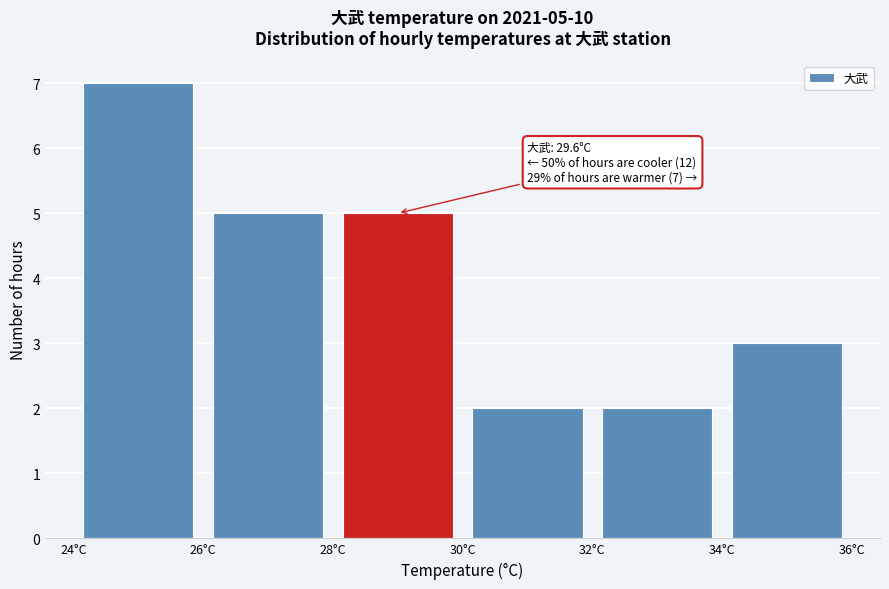

Over which range of the x-axis is the bar tallest?

24 to 26